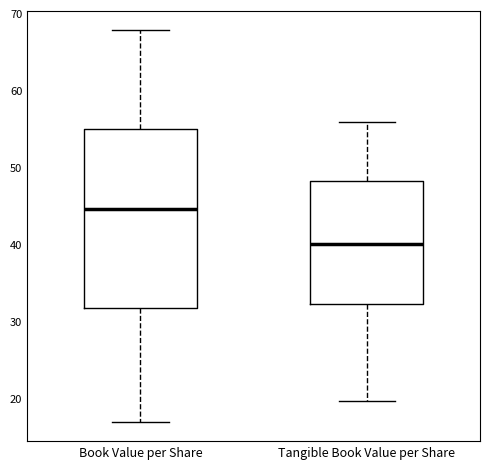

Which box is the tallest, from its lower edge to its upper edge?

Book Value per Share